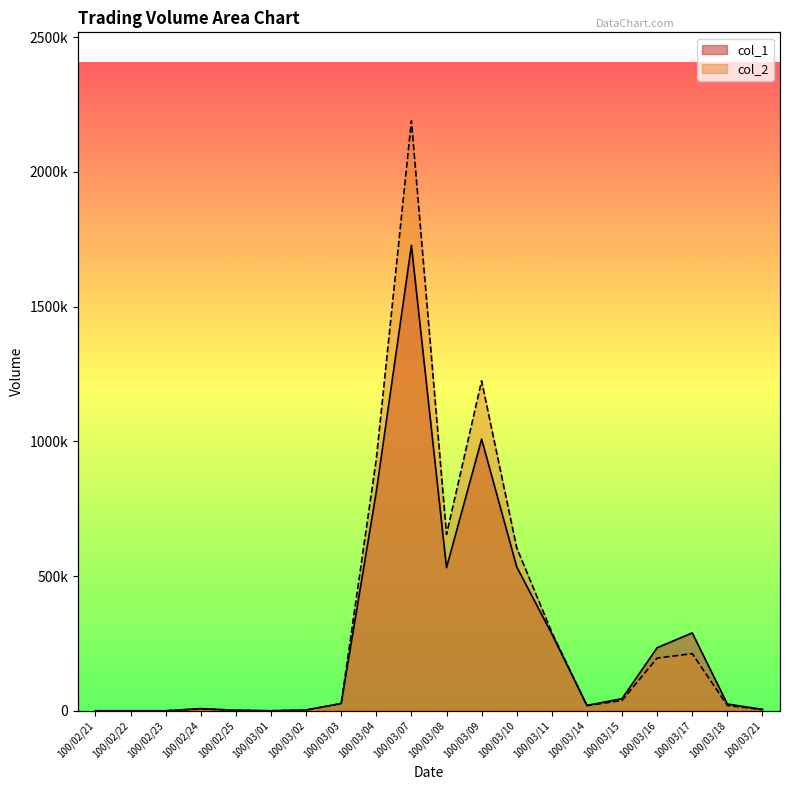

At how many categories does at least one series exceed 865778?

3